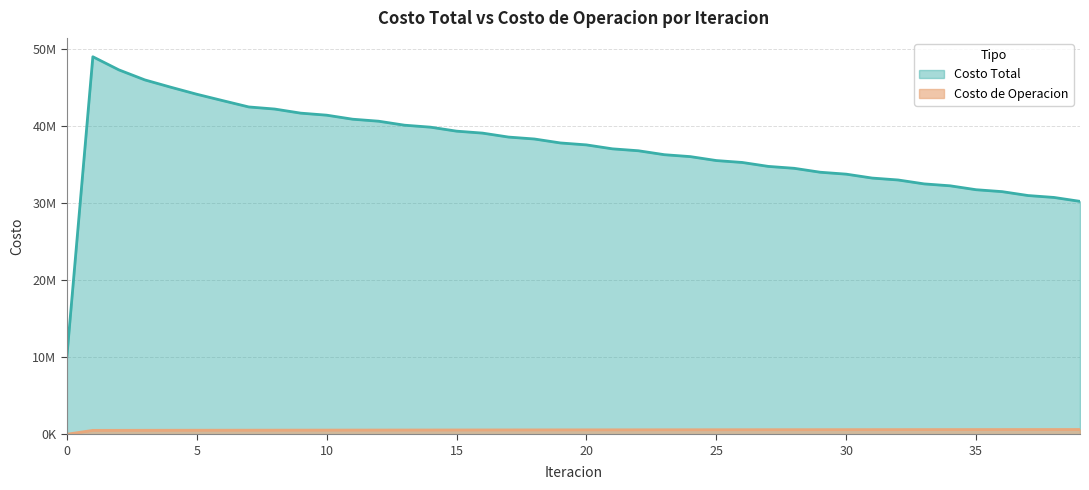

Reading left to right, transcribe all the data shown in this chart.

Costo Total: 10071810.0	48958784.1	47261119.3	45958166.9	45009548.1	44098466.6	43269827.6	42450889.7	42177868.6	41647595.1	41383118.6	40860256.3	40600886.1	40082563.1	39826505.1	39311195.2	39057394.2	38544184.5	38291926.4	37780065.6	37528895.8	37017963.4	36767600.4	36257427.5	36007678.9	35498187.7	35248897.8	34739981.5	34491046.7	33982677.0	33734036.9	33226269.2	32977842.8	32470587.0	32222264.9	31715267.5	31466987.8	30960144.6	30711957.5	30205574.2
Costo de Operacion: 0.0	504407.0	507921.6	513237.7	518539.9	522041.8	525252.7	528768.9	531891.2	535786.7	538834.5	542654.3	545606.2	549333.0	552177.4	555801.8	558531.9	562048.7	564660.3	568066.4	570556.7	573850.4	576217.7	579398.1	581641.1	584708.0	586826.1	589779.7	591772.6	594613.4	596480.9	599209.9	600952.1	603570.5	605187.6	607696.8	609189.4	611591.1	612959.6	615255.9